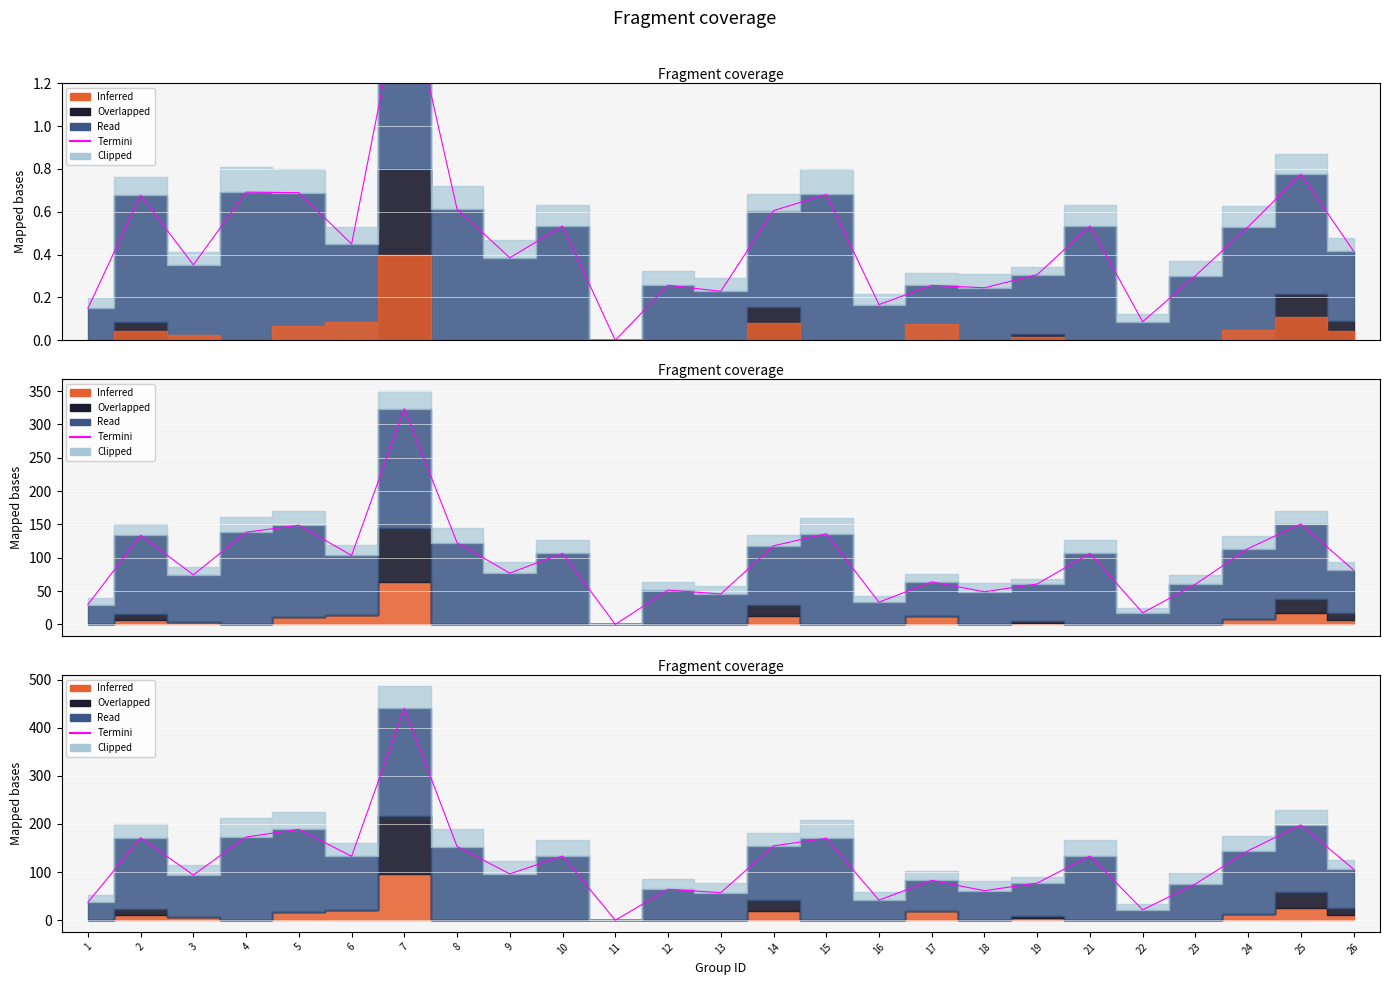

Reading left to right, transcribe all the data shown in this chart.

37.2	171.1	94.0	172.9	188.8	132.7	440.7	153.1	96.3	133.3	0.0	64.3	57.1	154.5	170.1	41.7	82.8	61.3	77.2	133.3	21.6	75.3	144.3	198.0	105.8